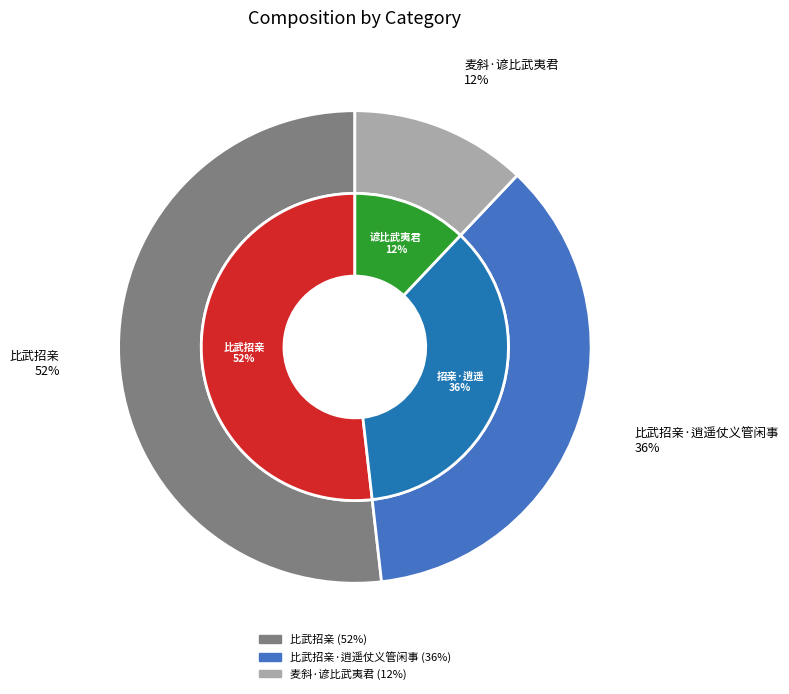

The 比武招亲 slice represents 42% of the pie. True or false?

False